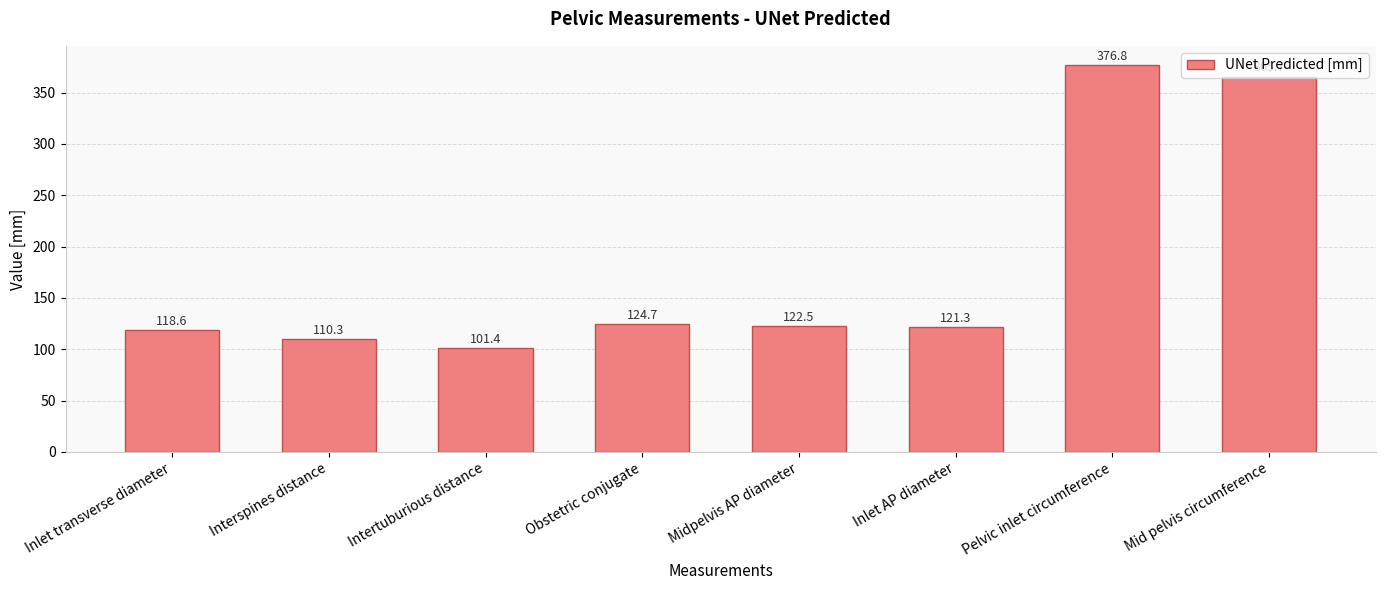

What is the value of the 4th bar from the left?

124.7